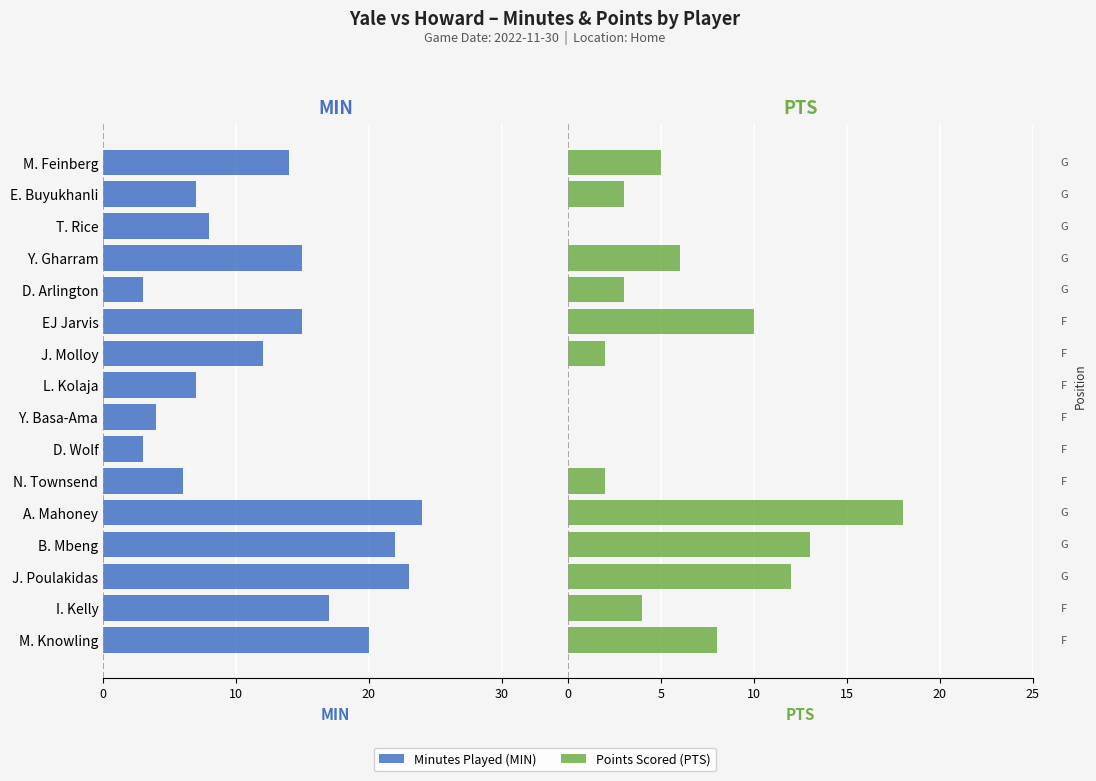

How many values in the PTS series exceed 4?

7